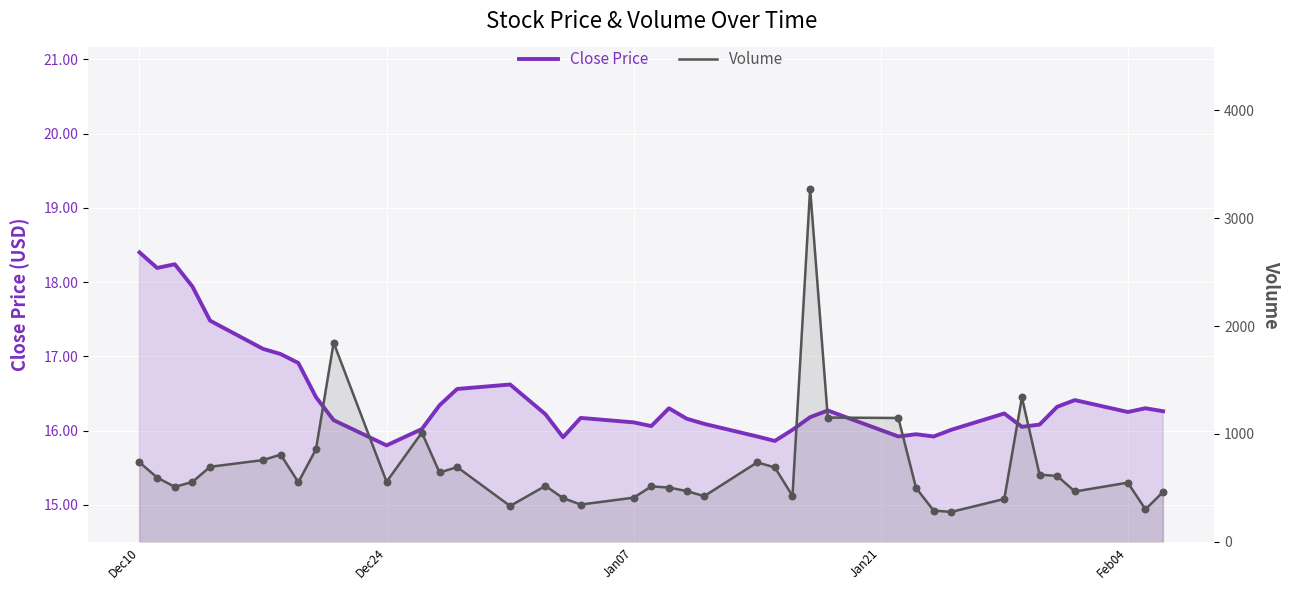

What are all the series names shown in the legend?

Close Price, Volume